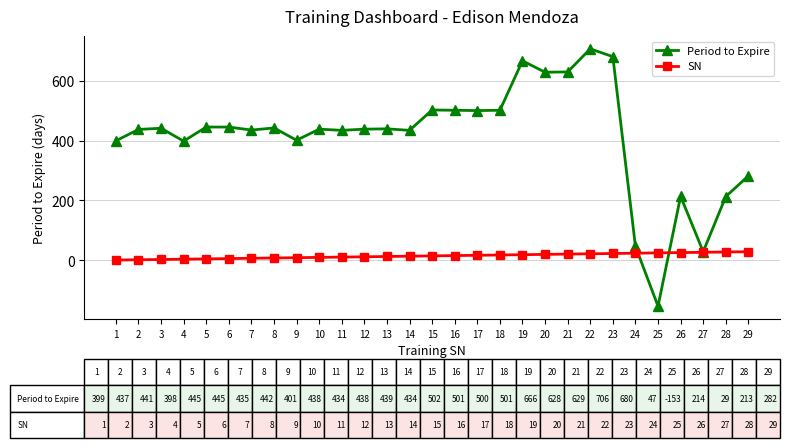

Is this an area chart (filled region under the line)?

No